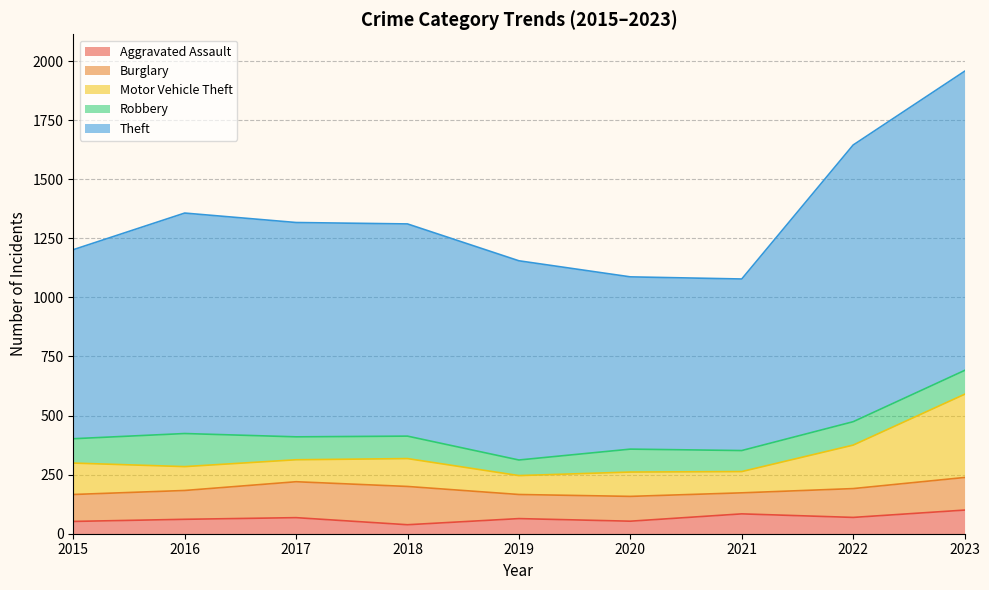

What is the difference between the highest and lowest values at 2020?

1034